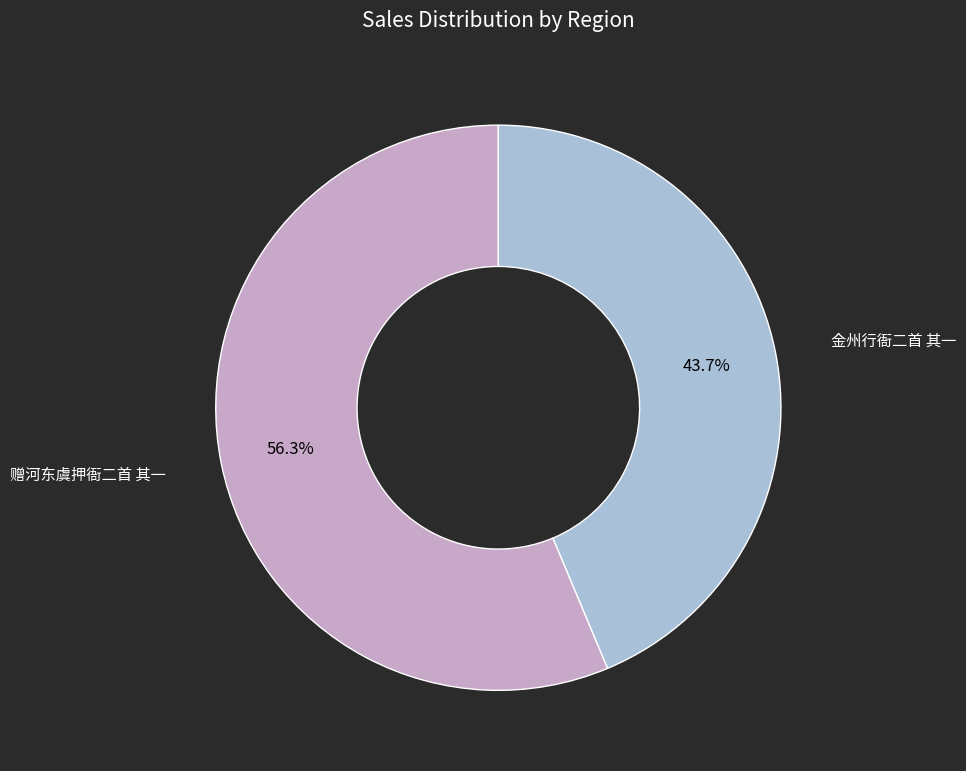

Does any single category account for the majority?

Yes